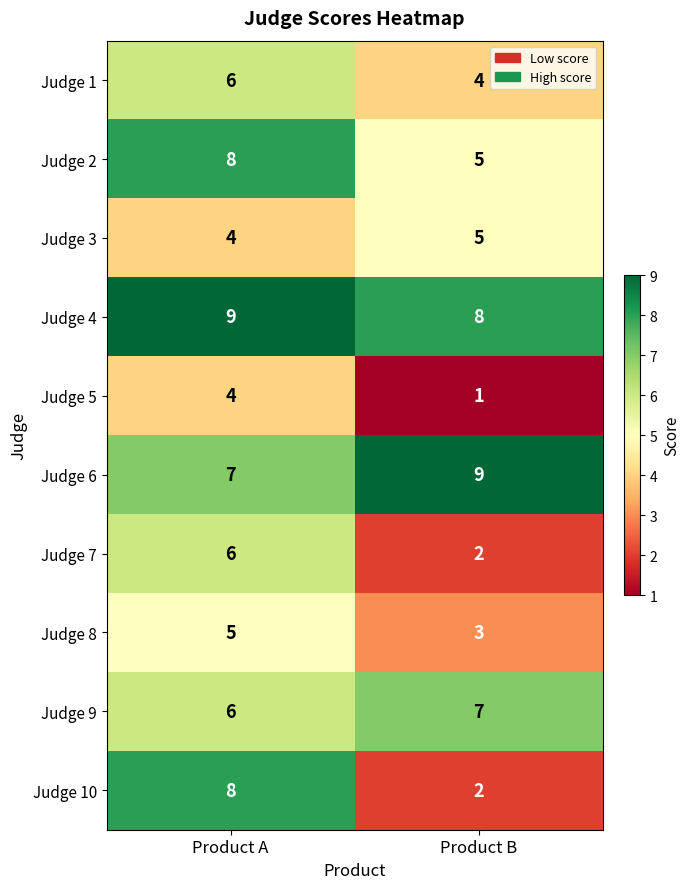

Count the number of data series in this chart.

10